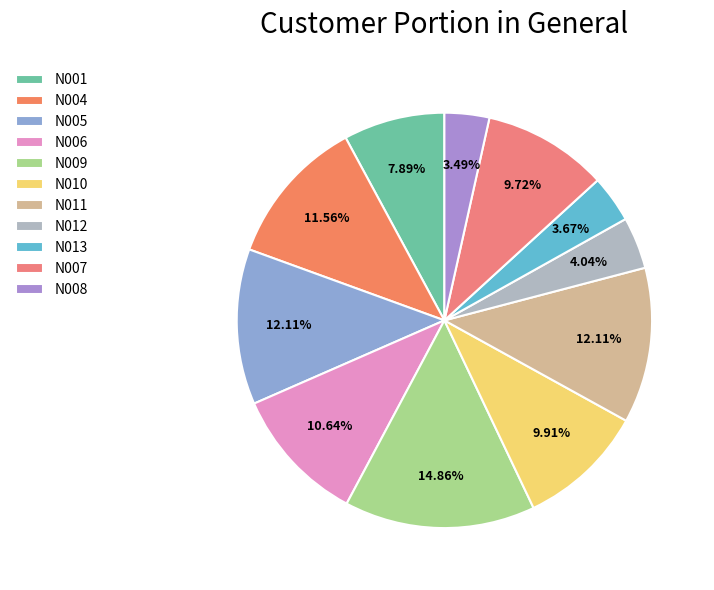

Between N012 and N010, which is larger?

N010